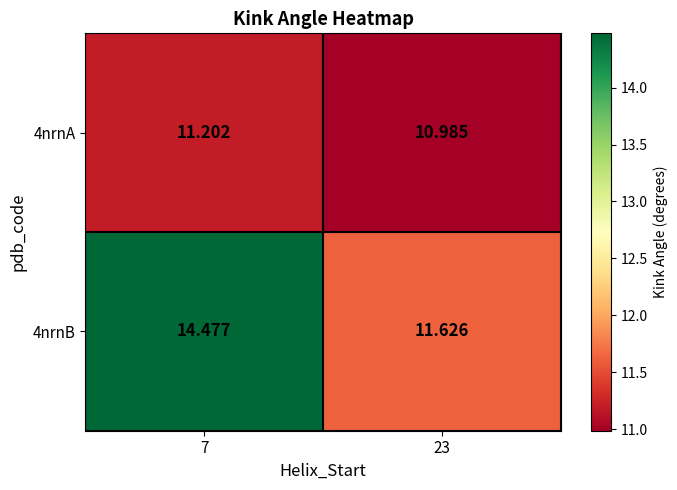

Is the value of 4nrnA at 7 greater than the value of 4nrnB at 7?

No